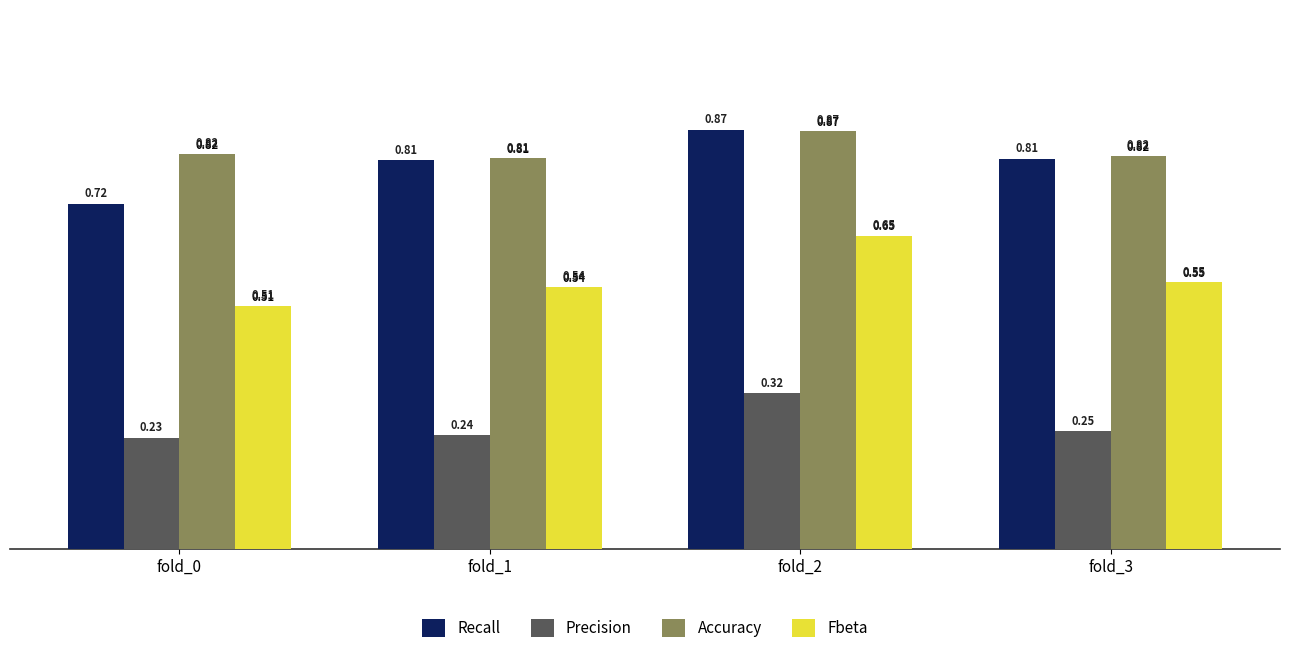

Which series has the widest spread of values?

Recall